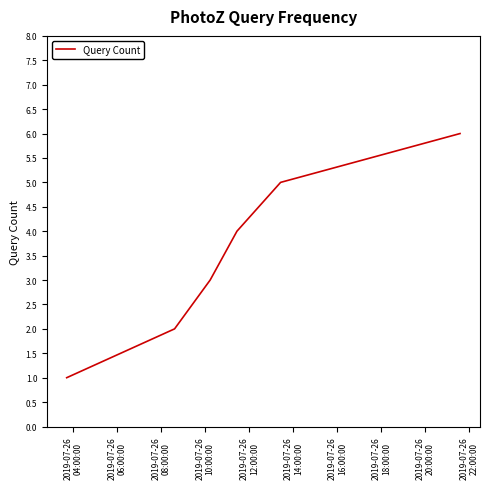

What is the maximum value shown in the chart?

6